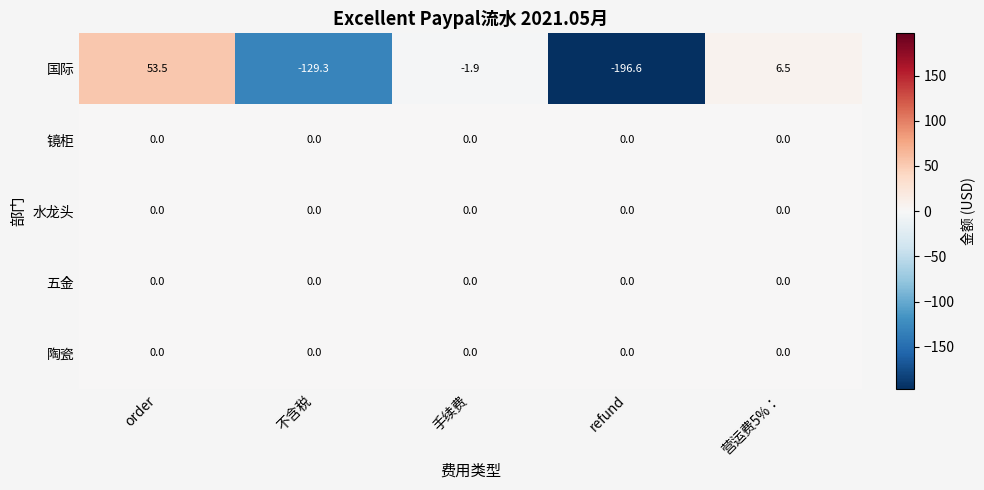

Reading left to right, extract all data points from this chart.

国际: 53.5	-129.3	-1.9	-196.6	6.5
镜柜: 0.0	0.0	0.0	0.0	0.0
水龙头: 0.0	0.0	0.0	0.0	0.0
五金: 0.0	0.0	0.0	0.0	0.0
陶瓷: 0.0	0.0	0.0	0.0	0.0